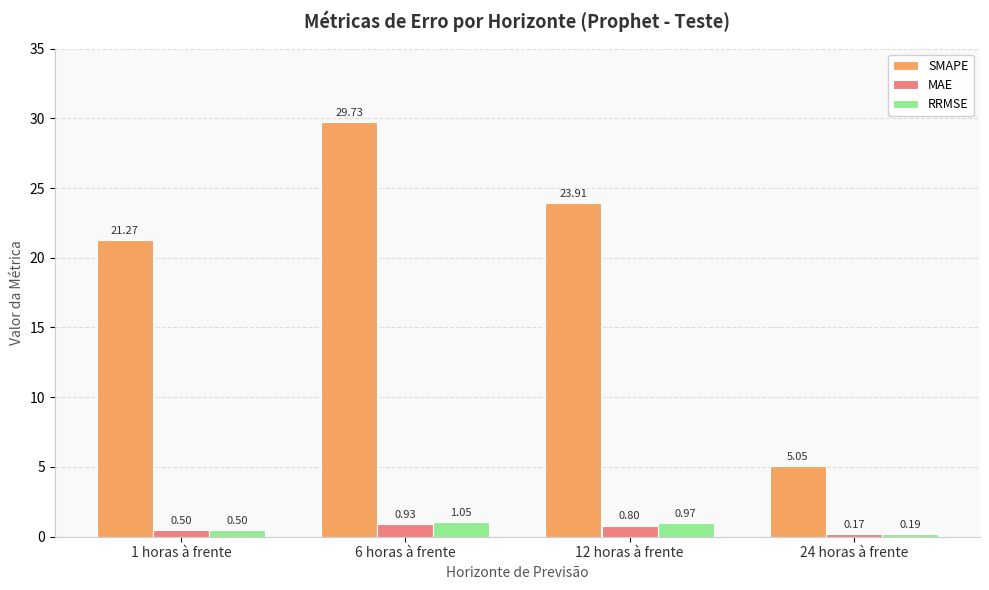

What is the difference between the maximum and minimum values in the MAE series?

0.8